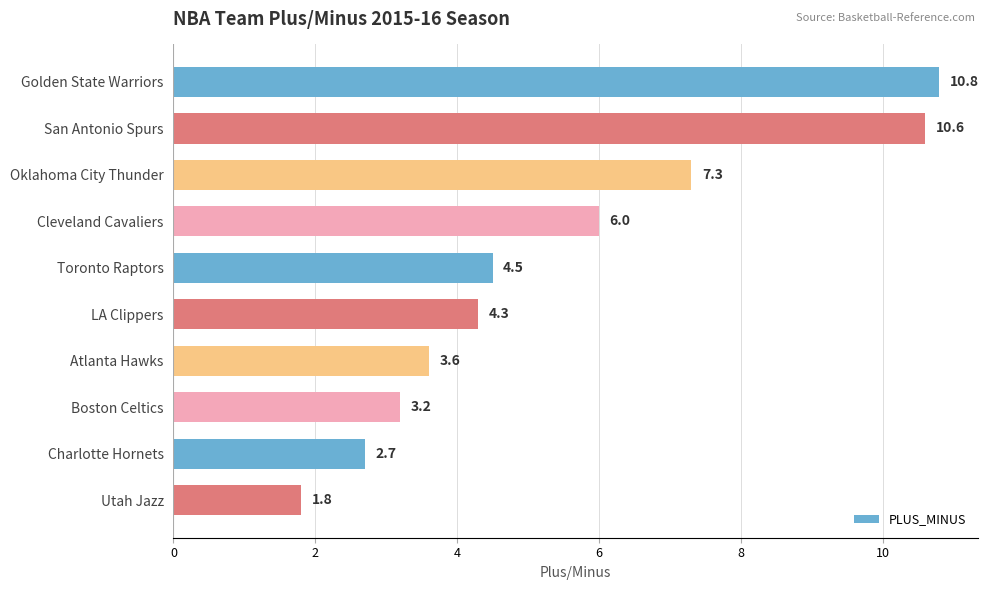

What is the smallest value displayed?

1.8